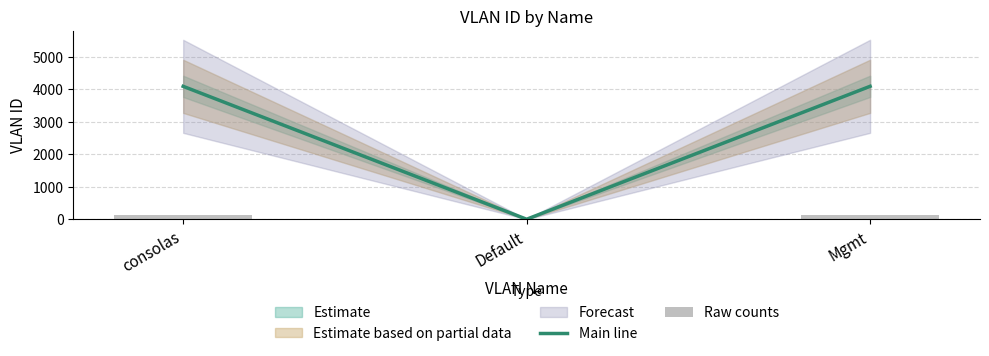

At consolas, list the series in order from smallest to largest.

Raw counts, Main line